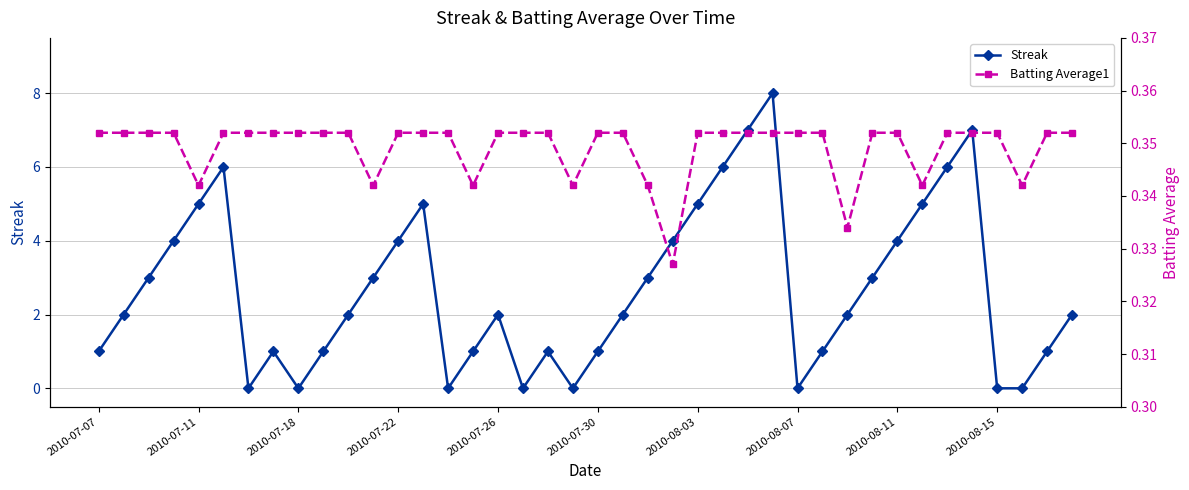

True or false: Streak has more than 2 points higher than both neighbors.

True